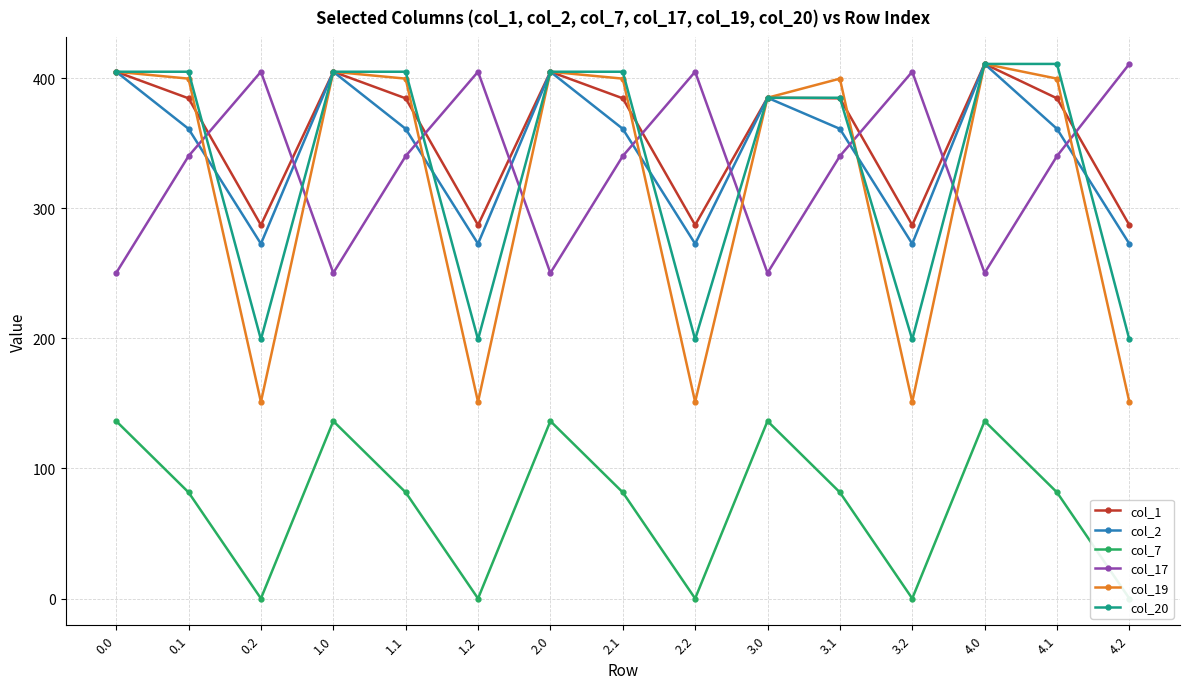

At 3.0, list the series in order from largest to smallest.

col_1, col_2, col_19, col_20, col_17, col_7